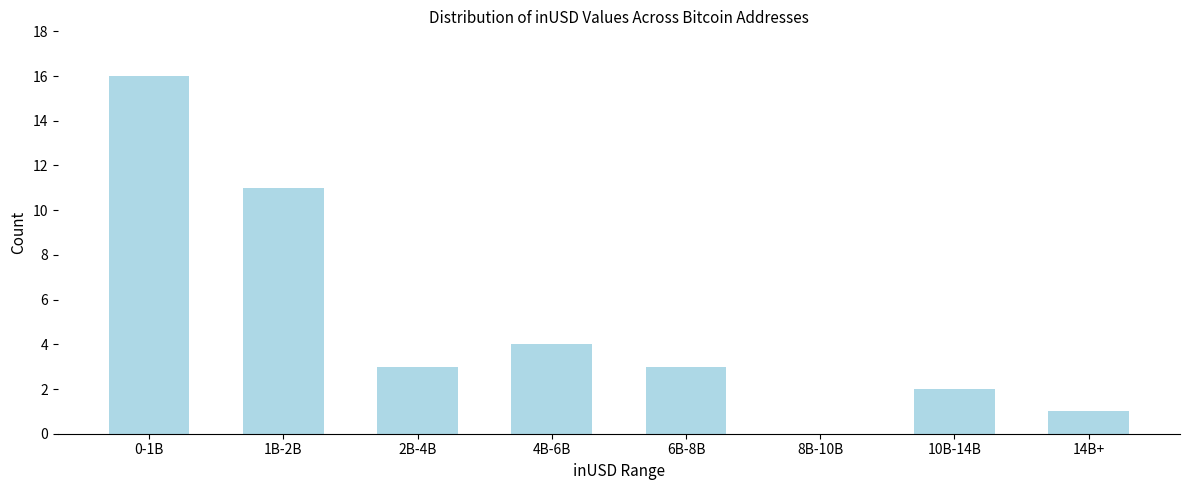

Reading left to right, extract all data points from this chart.

0-1B=16	1B-2B=11	2B-4B=3	4B-6B=4	6B-8B=3	8B-10B=0	10B-14B=2	14B+=1